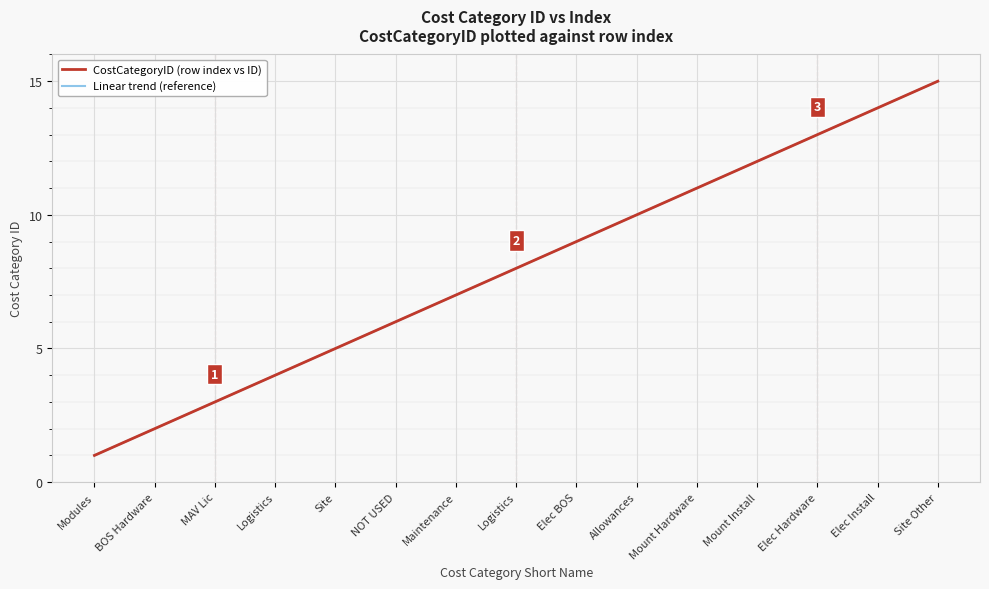

Is this an area chart (filled region under the line)?

No